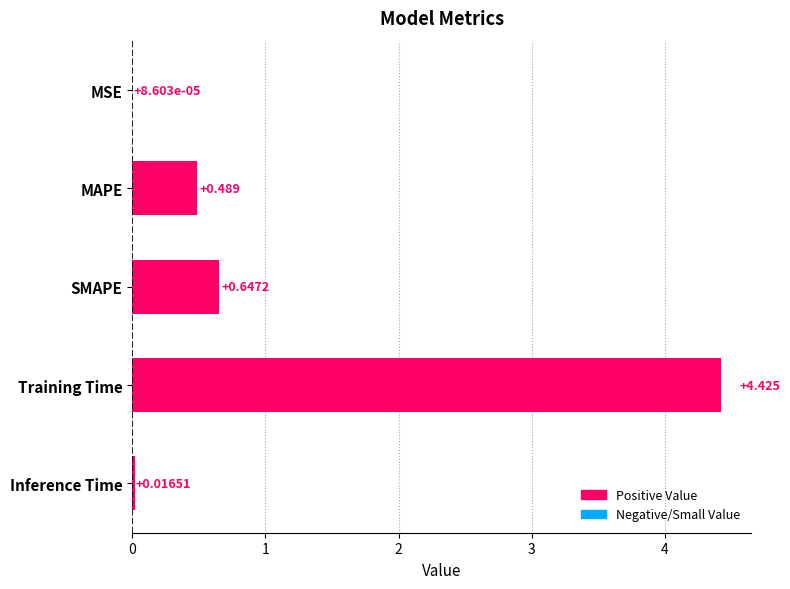

Where is the data nearest to the value 2?

SMAPE